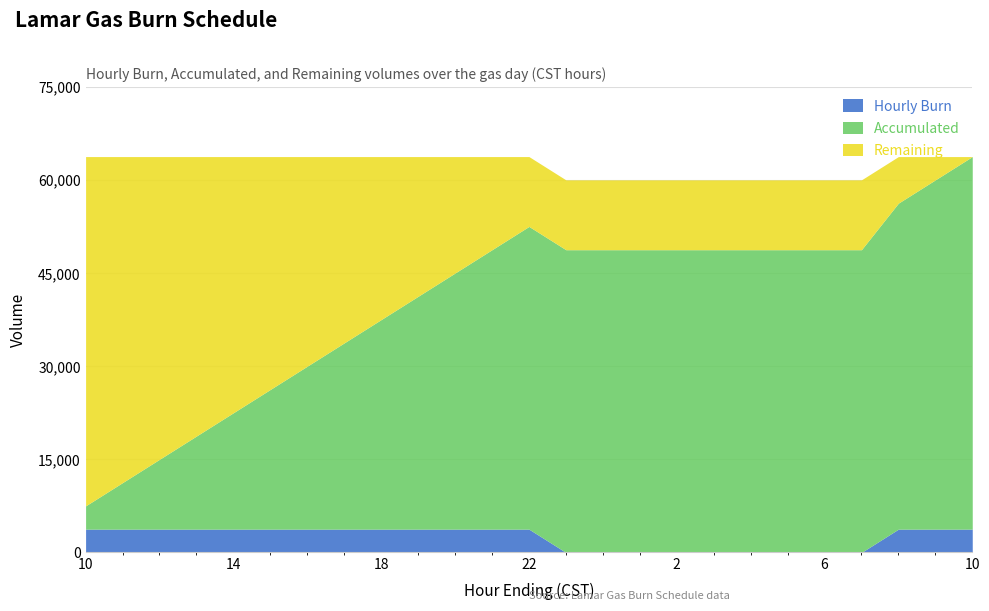

Reading left to right, transcribe all the data shown in this chart.

Hourly Burn: 10=3750	11=3750	12=3750	13=3750	14=3750	15=3750	16=3750	17=3750	18=3750	19=3750	20=3750	21=3750	22=3750	23=0	24=0	1=0	2=0	3=0	4=0	5=0	6=0	7=0	8=3750	9=3750	10=3750
Accumulated: 10=3750	11=7500	12=11250	13=15000	14=18750	15=22500	16=26250	17=30000	18=33750	19=37500	20=41250	21=45000	22=48750	23=48750	24=48750	1=48750	2=48750	3=48750	4=48750	5=48750	6=48750	7=48750	8=52500	9=56250	10=60000
Remaining: 10=56250	11=52500	12=48750	13=45000	14=41250	15=37500	16=33750	17=30000	18=26250	19=22500	20=18750	21=15000	22=11250	23=11250	24=11250	1=11250	2=11250	3=11250	4=11250	5=11250	6=11250	7=11250	8=7500	9=3750	10=0